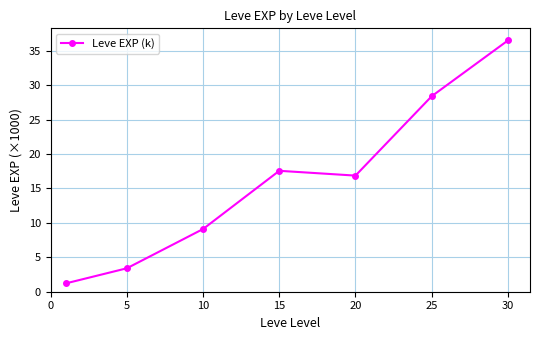

What is the sum of all values?

113.0